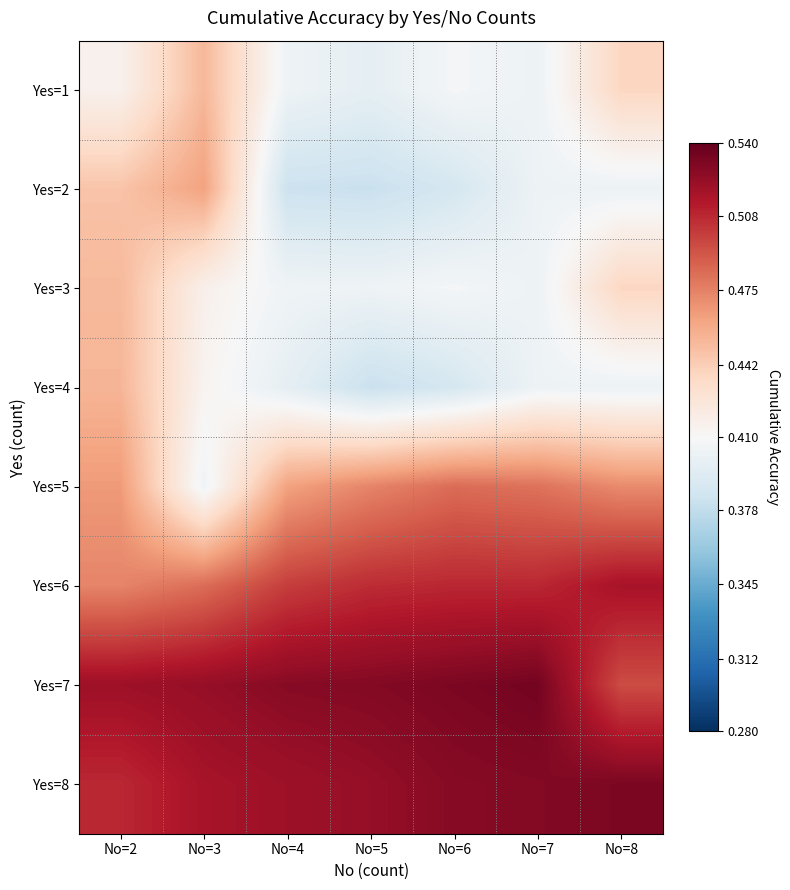

What is the difference between the highest and lowest values at No=8?

0.1